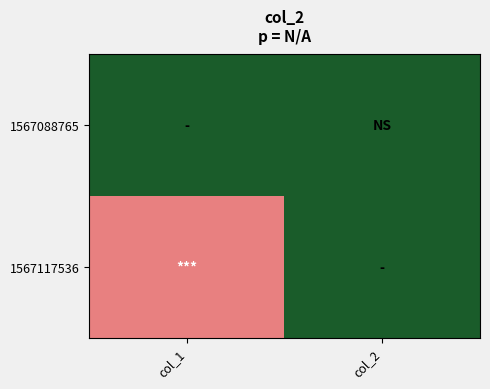

How many categories are shown in the chart?

2